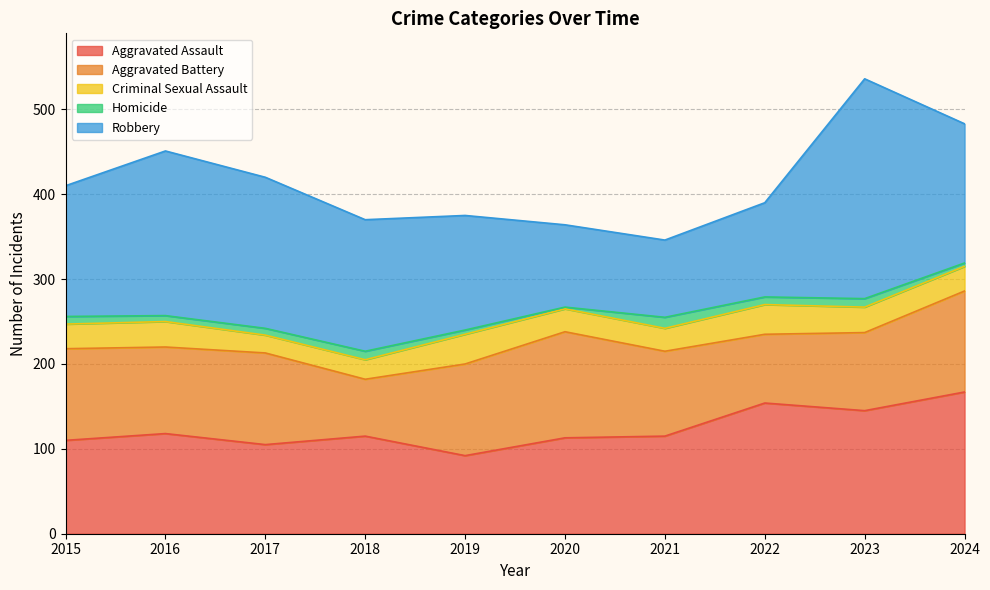

At which label does Homicide reach its minimum?

2020